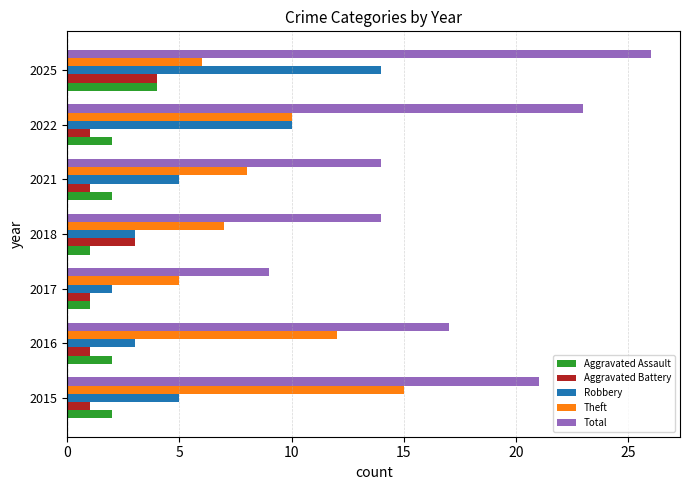

True or false: Theft has a value of 4 at 2025.

False